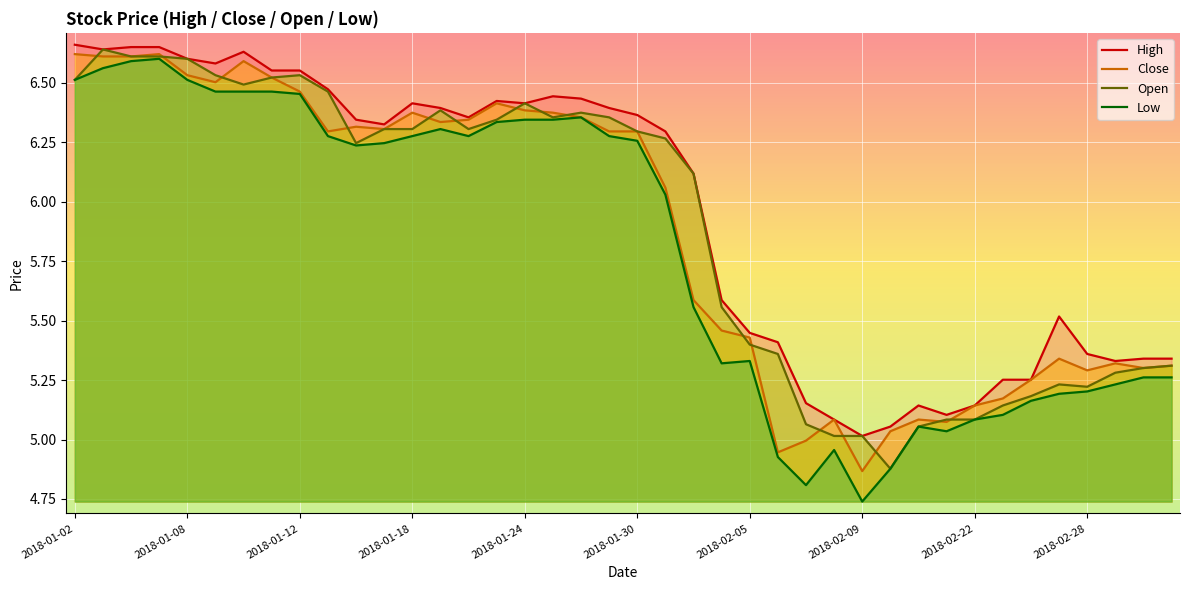

What position from the right is 2018-02-05?

16